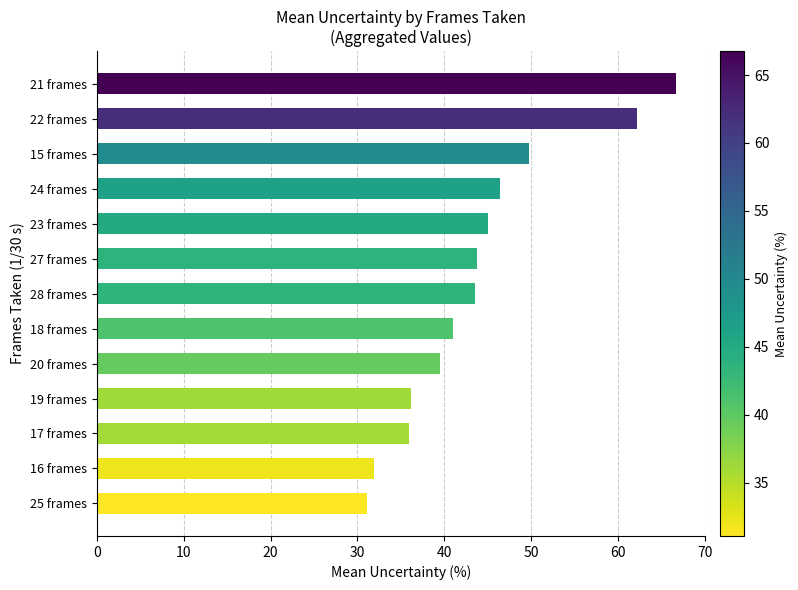

Which category has the highest value across all series?

21 frames